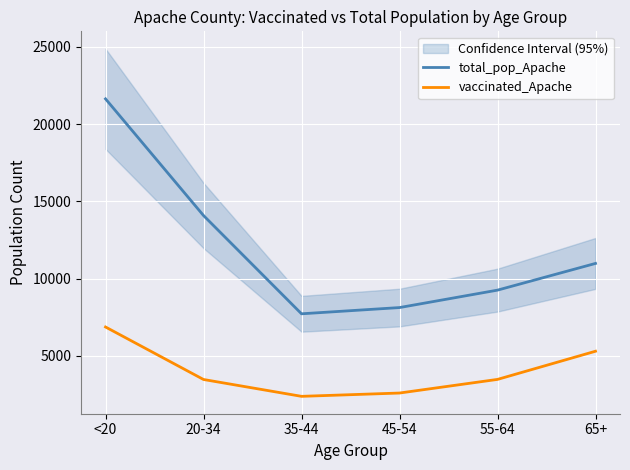

True or false: vaccinated_Apache has a value of 3474 at 20-34.

True